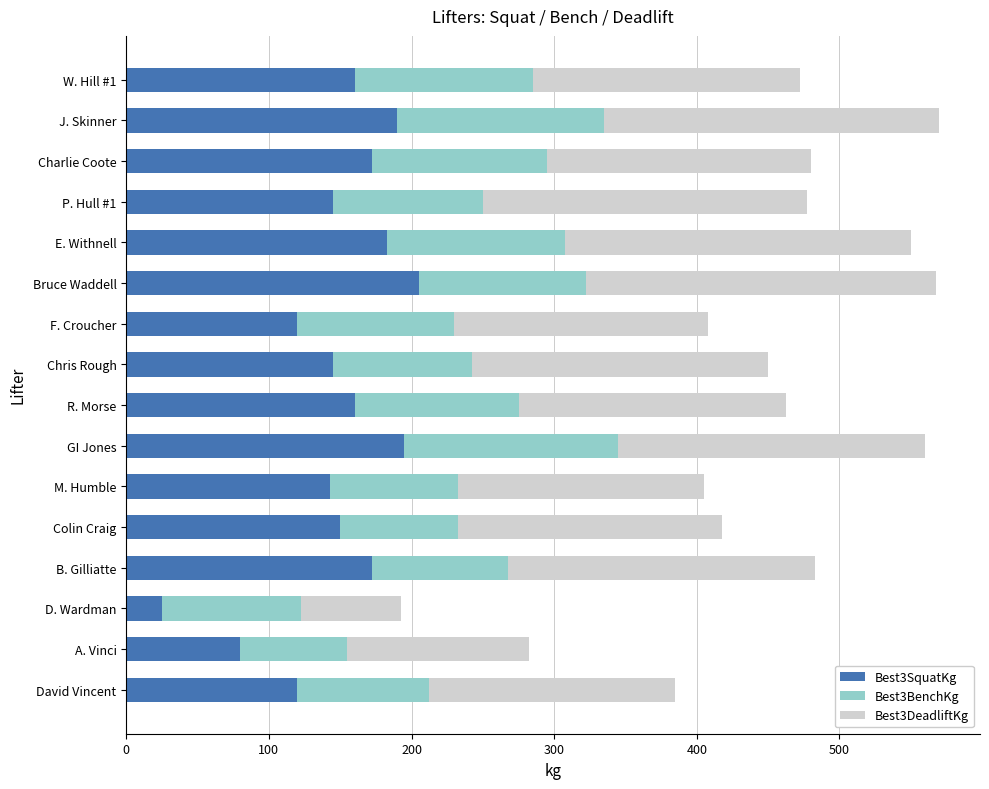

How many data points in Best3SquatKg are less than 160?

8